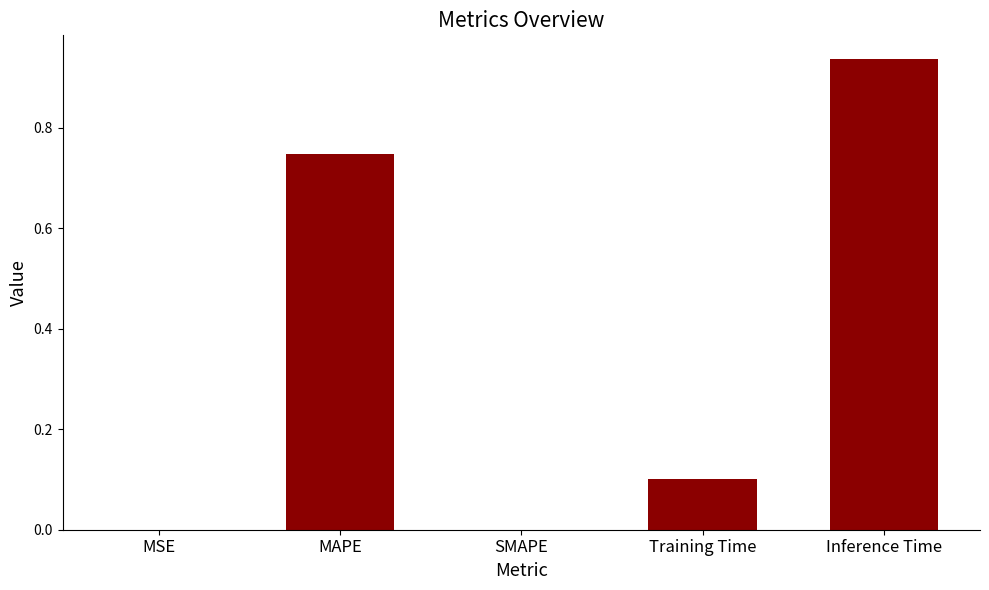

Which label corresponds to the largest value in the chart?

Inference Time